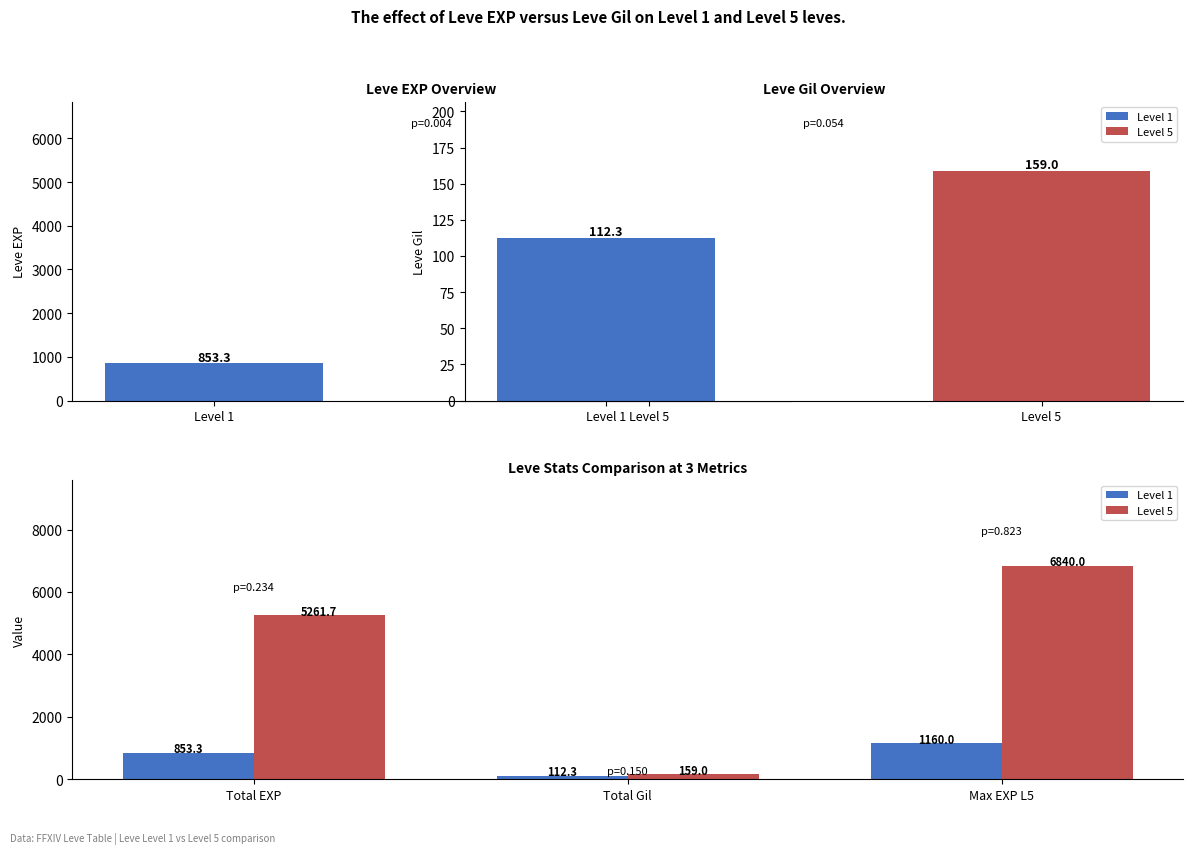

What is the label of the 1st bar from the left?

Total EXP